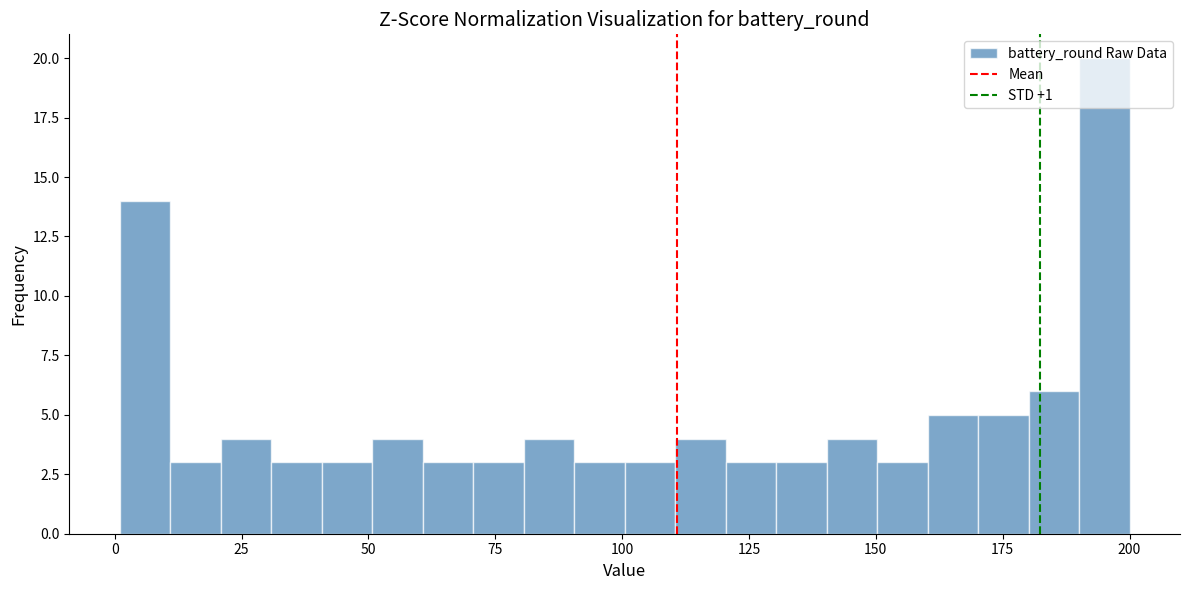

Read against the x-axis, roughly where is the centre of the tallest bar?

195